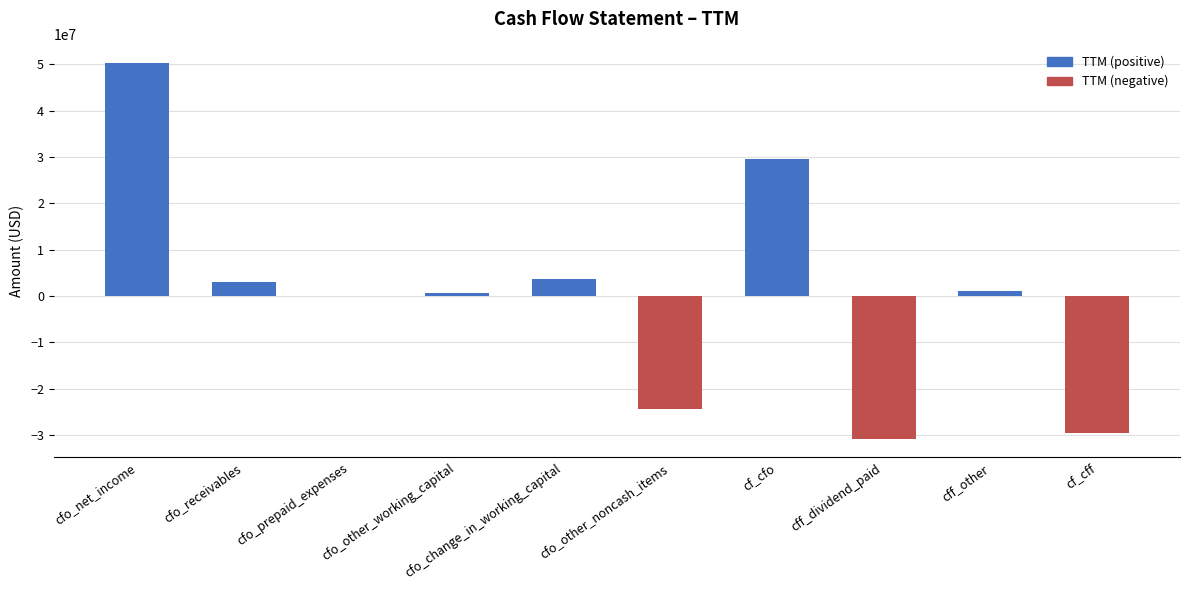

At how many categories does at least one series exceed -11072567?

10